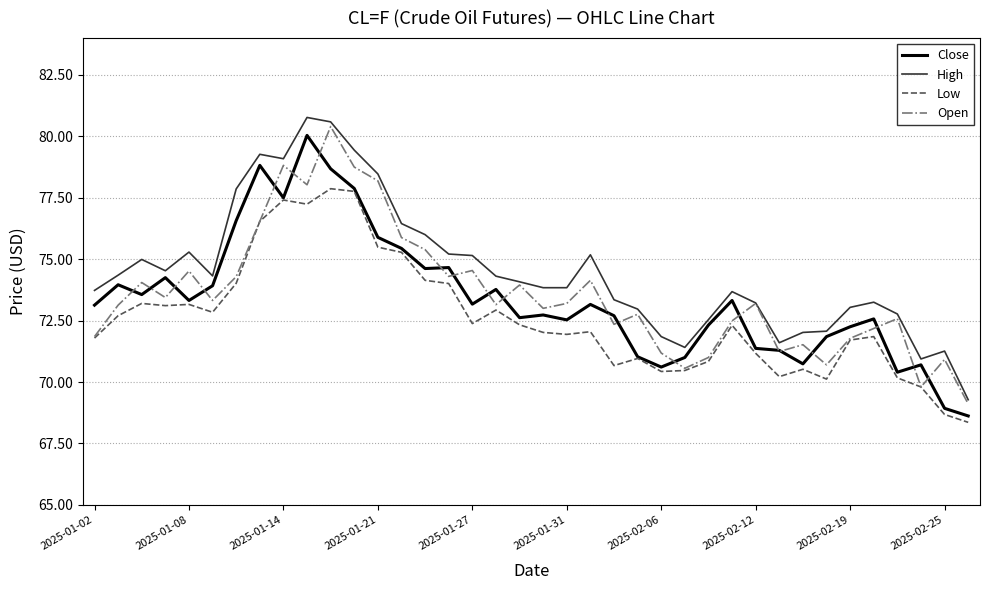

True or false: Low and High intersect in this chart.

False